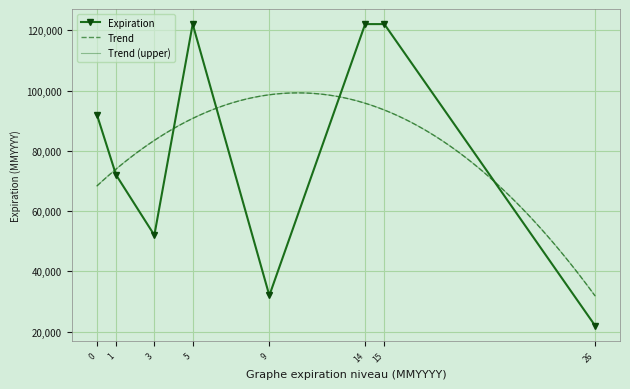

How many interior local peaks (higher than both neighbors) does the data have?

1